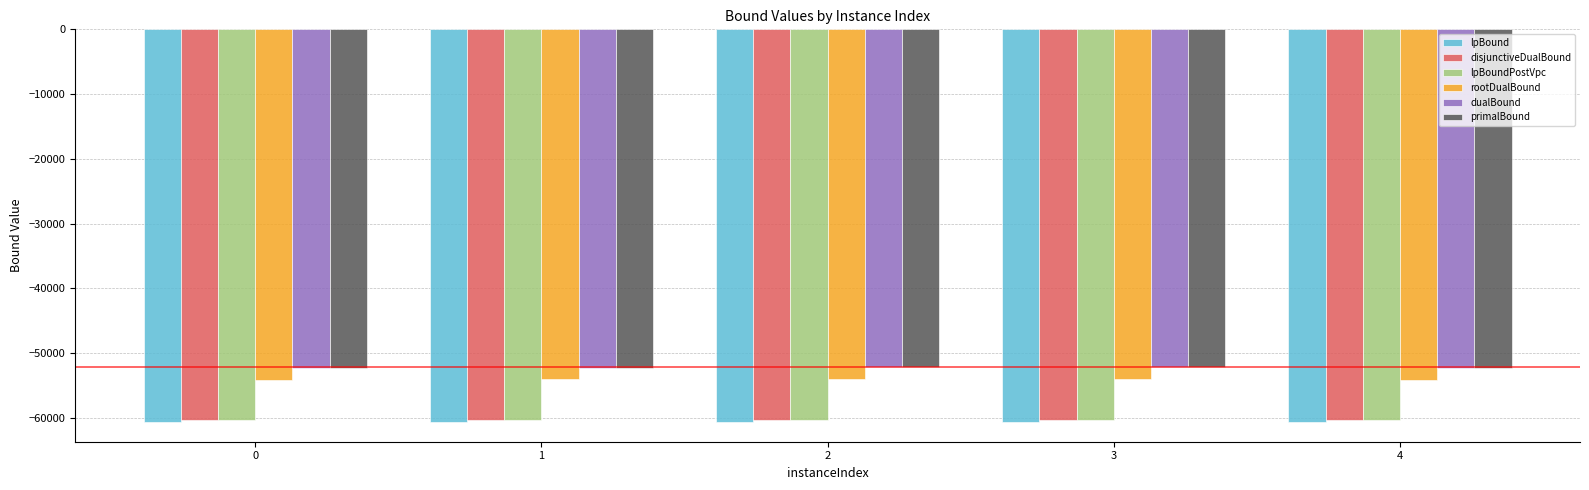

What is the difference between the maximum and second lowest values in the lpBound series?

3.5